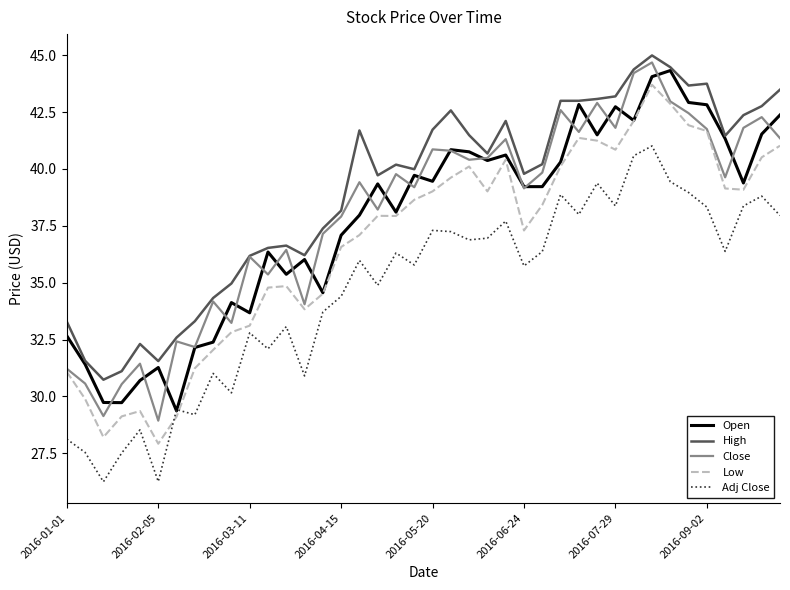

True or false: Close and Adj Close intersect in this chart.

False